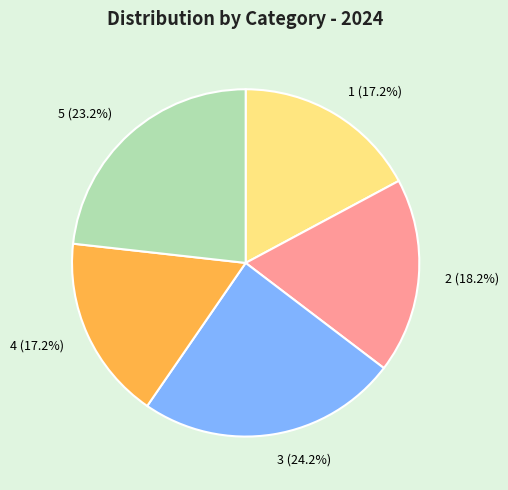

Which has a higher value, 4 (17.2%) or 3 (24.2%)?

3 (24.2%)